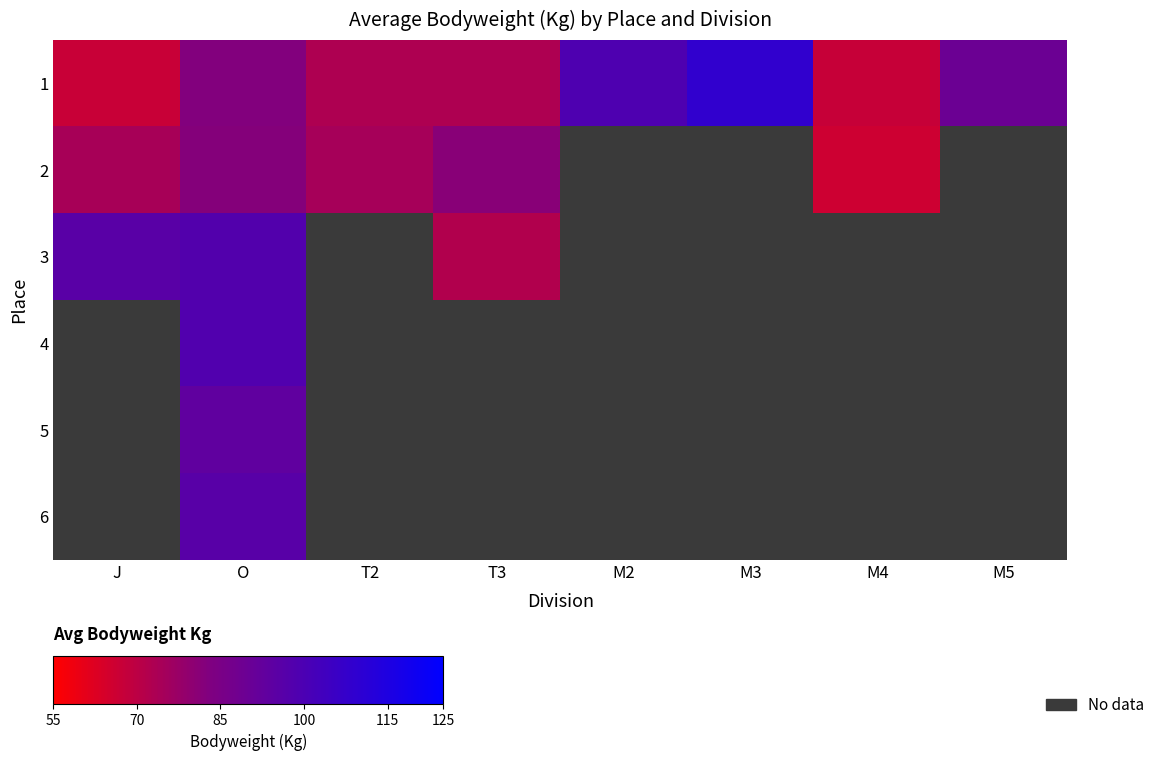

What is the minimum value for 1?

67.3